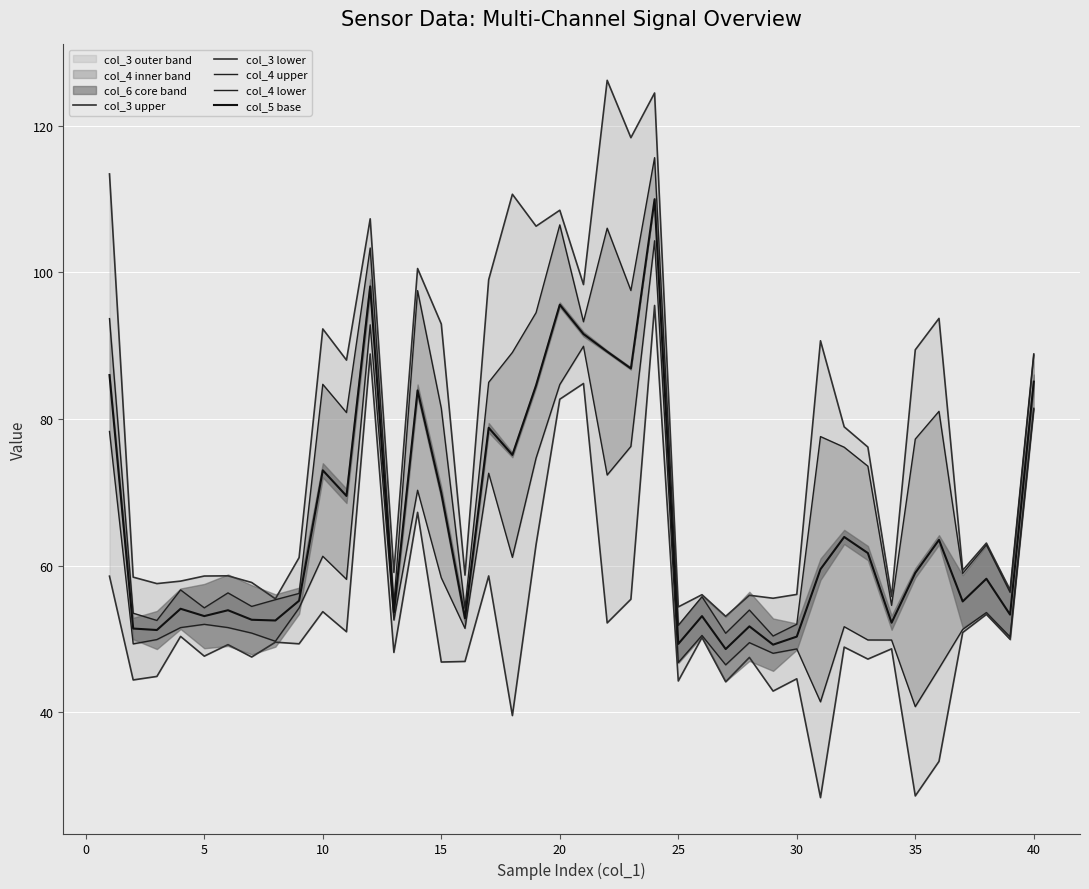

The value of col_5 base at 10 is 40.0. True or false?

False